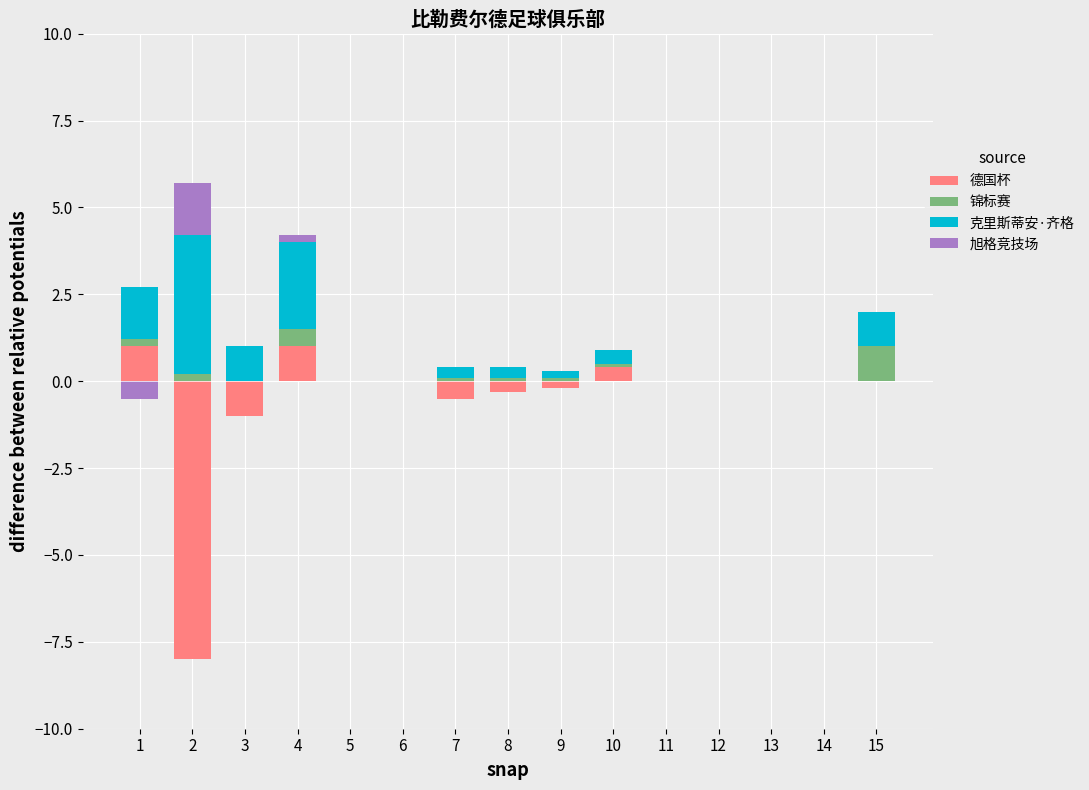

Is the value of 德国杯 at 6 greater than the value of 锦标赛 at 13?

No